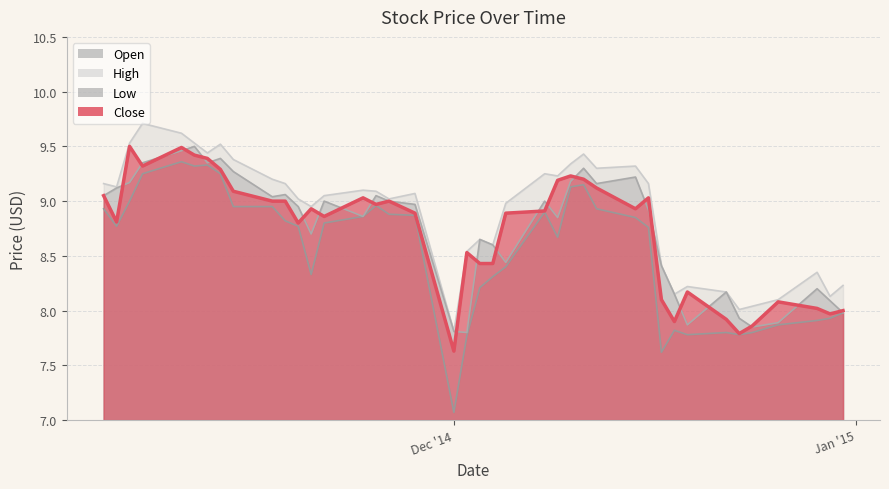

List the series in order of their peak value, highest first.

High, Open, Close, Low